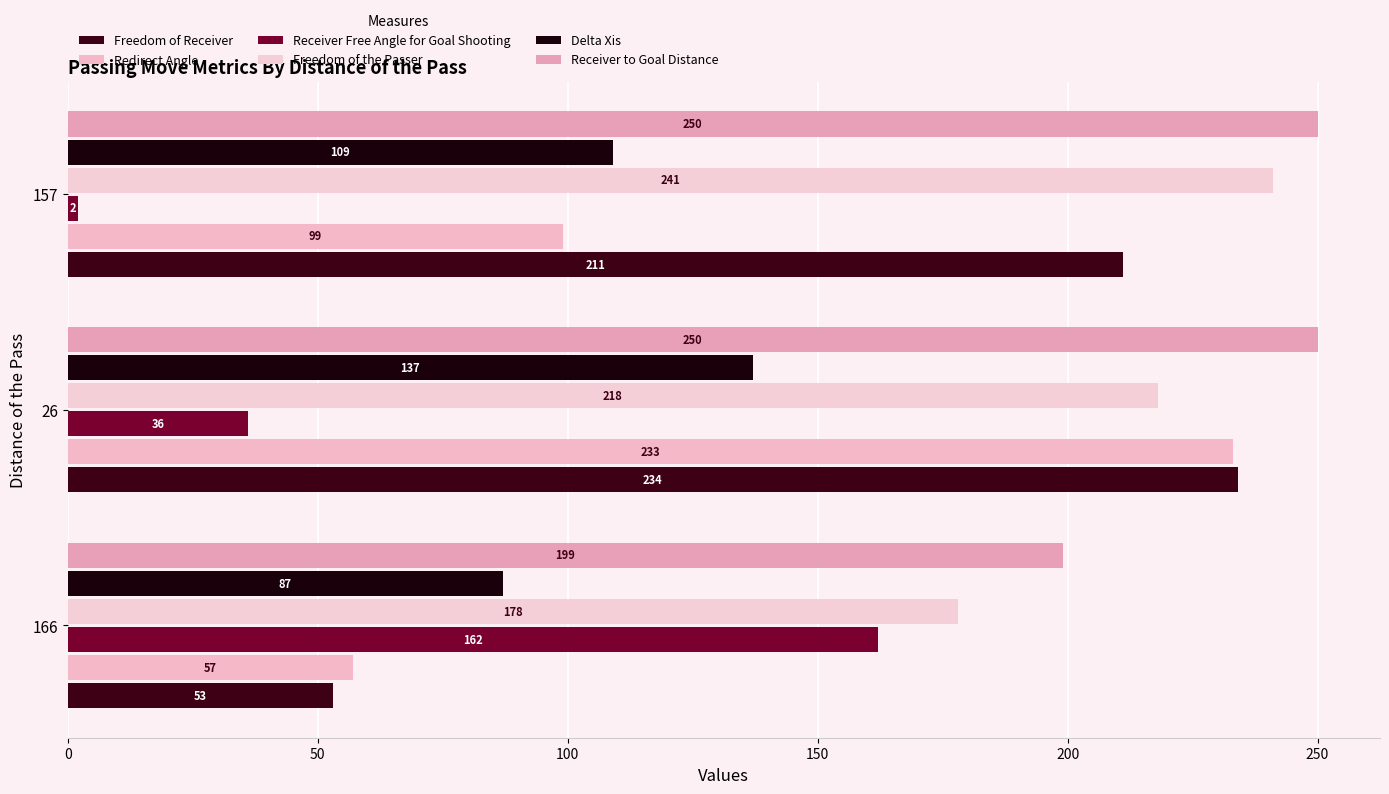

What are all the series names shown in the legend?

Freedom of Receiver, Redirect Angle, Receiver Free Angle for Goal Shooting, Freedom of the Passer, Delta Xis, Receiver to Goal Distance